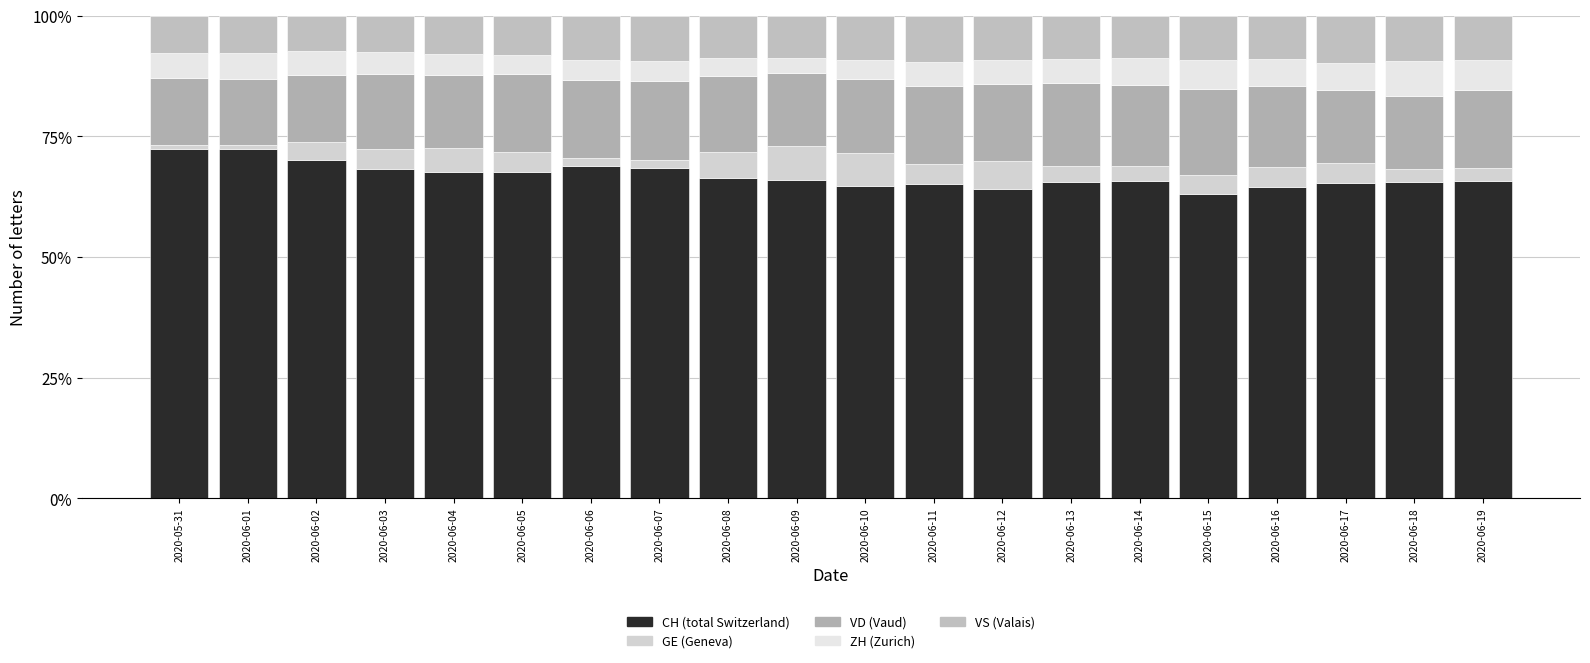

True or false: VS has a value of 0.1 at 2020-06-12.

False